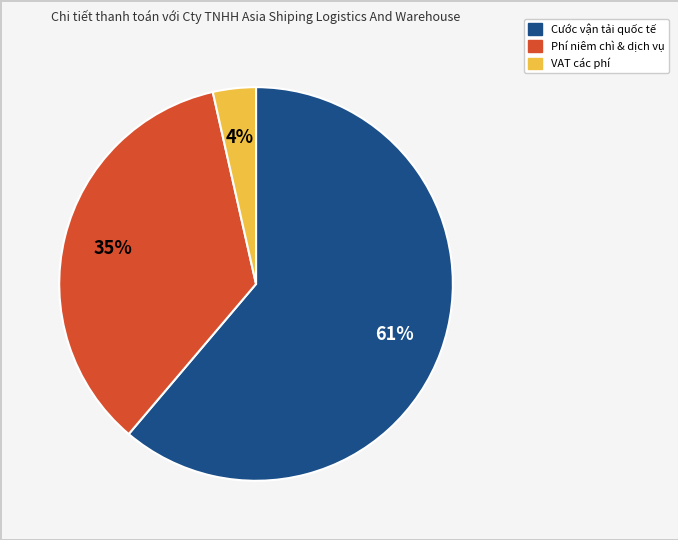

Is there a majority slice in this chart?

Yes